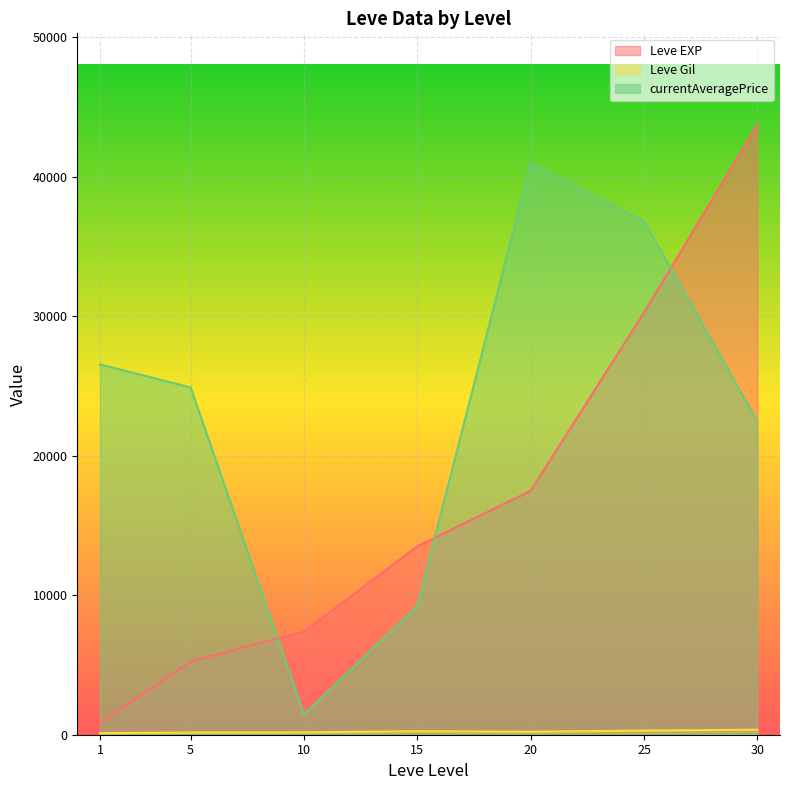

Between 20 and 1, which is larger?

20